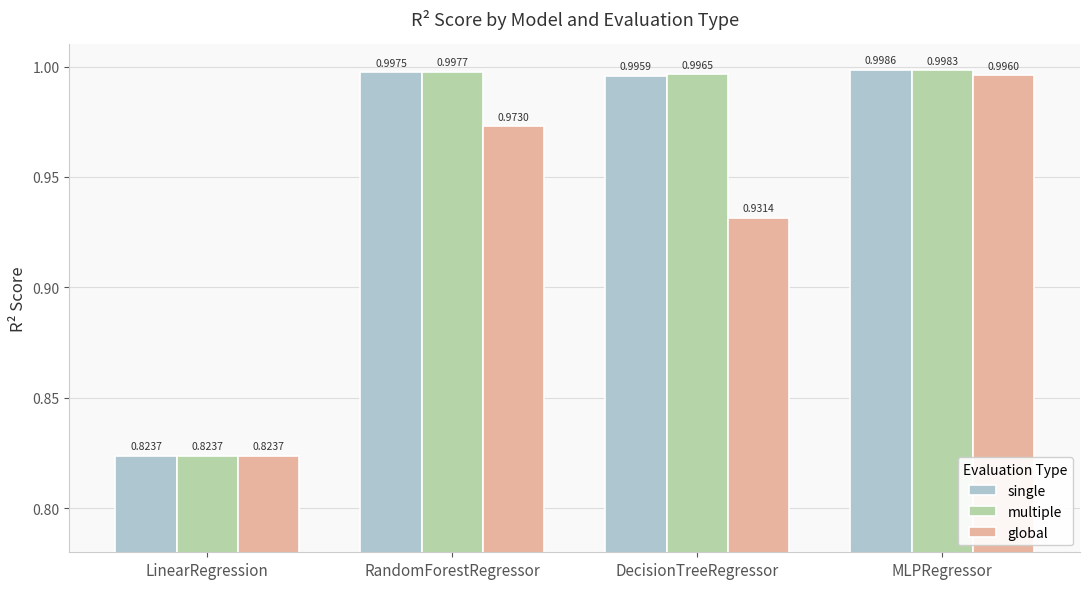

Which category has the lowest value across all series?

LinearRegression